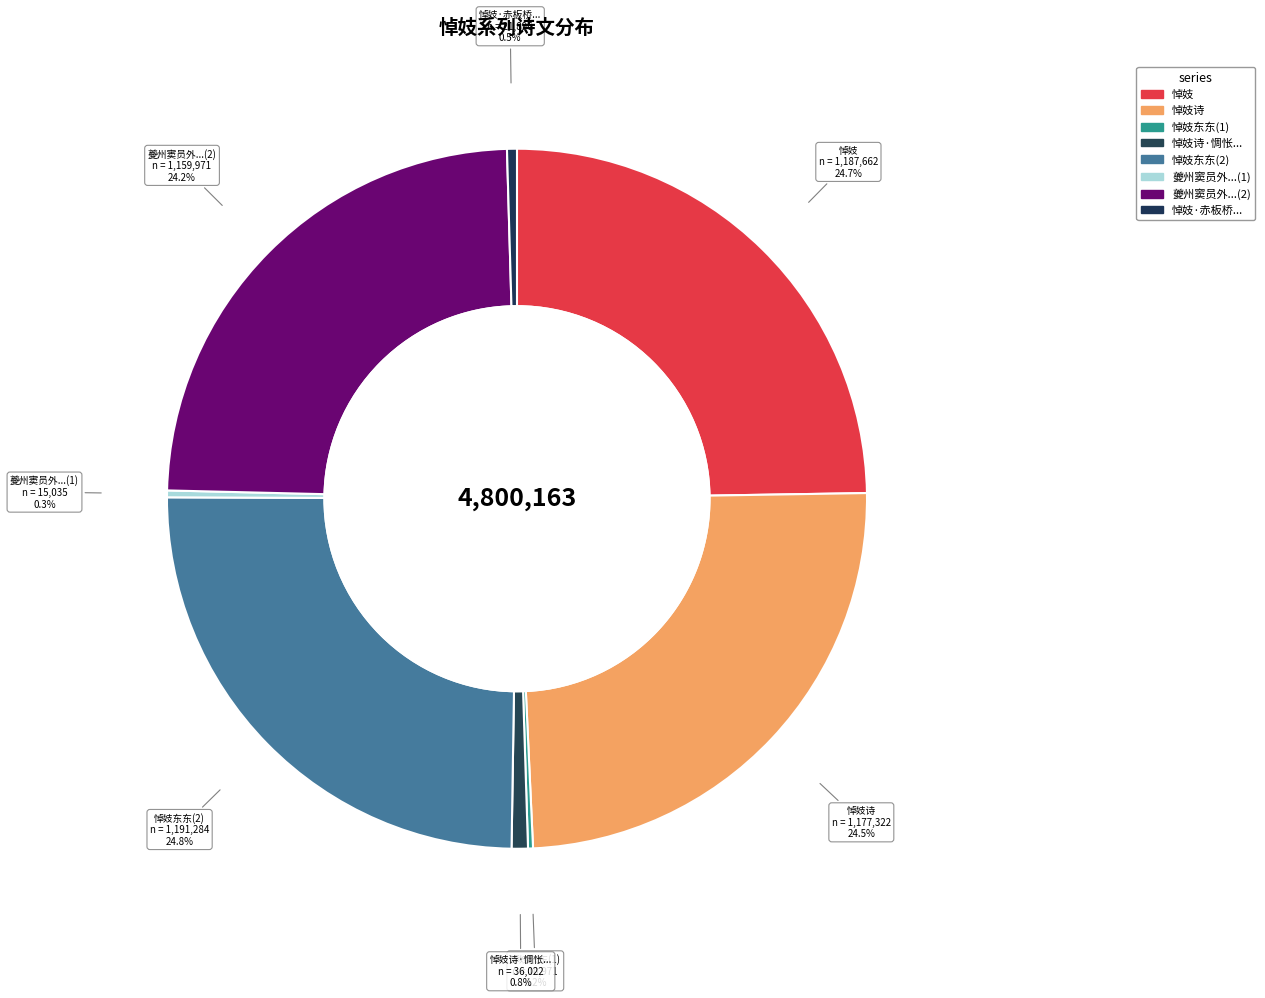

To the nearest percent, what is the difference between the largest and smallest slice percentages?

25%